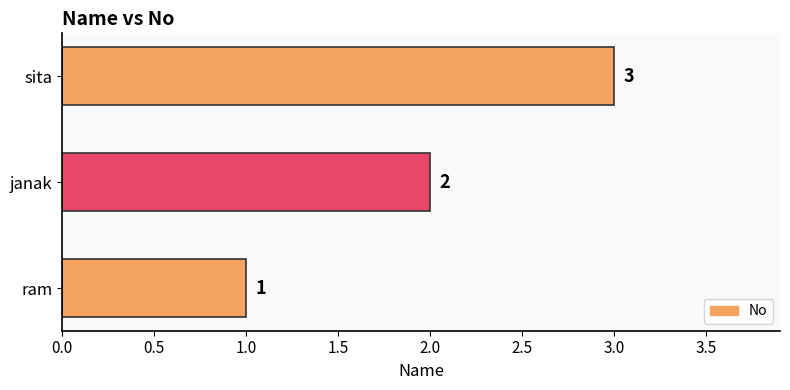

What is the maximum value shown in the chart?

3